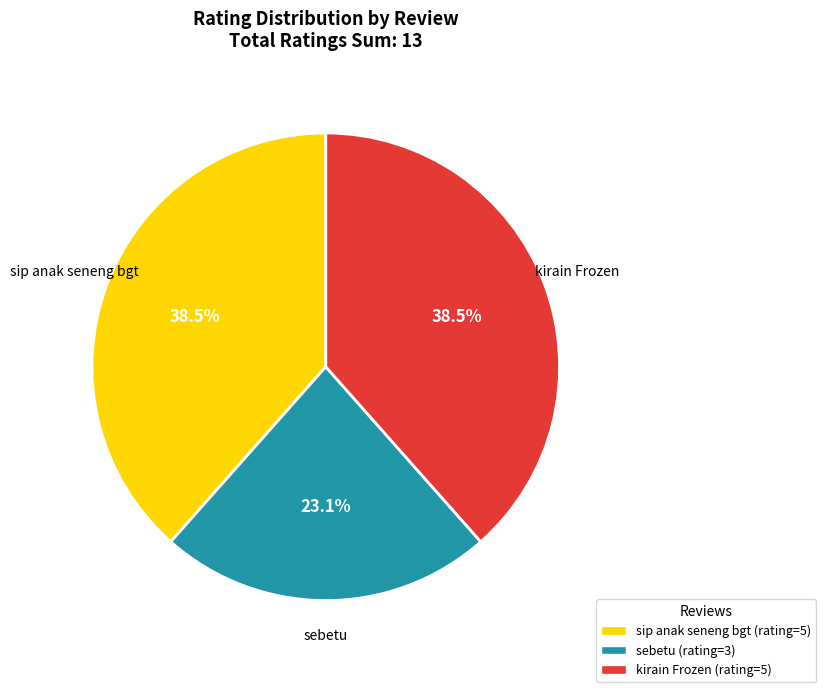

To the nearest percent, what portion does sebetu represent?

23%